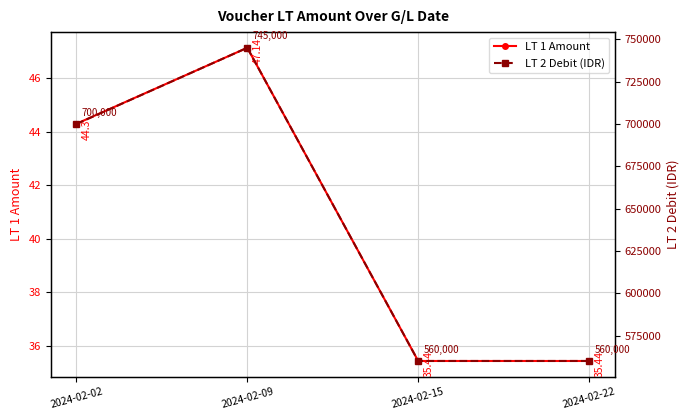

What is the maximum value shown in the chart?

745000.0